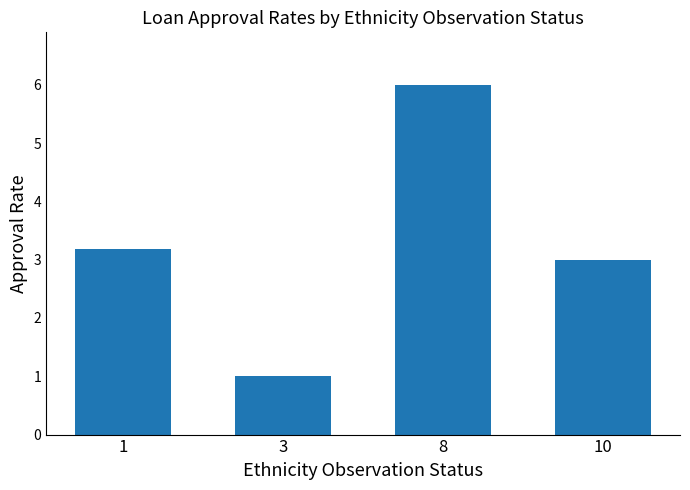

What is the value of the 3rd bar from the left?

6.0